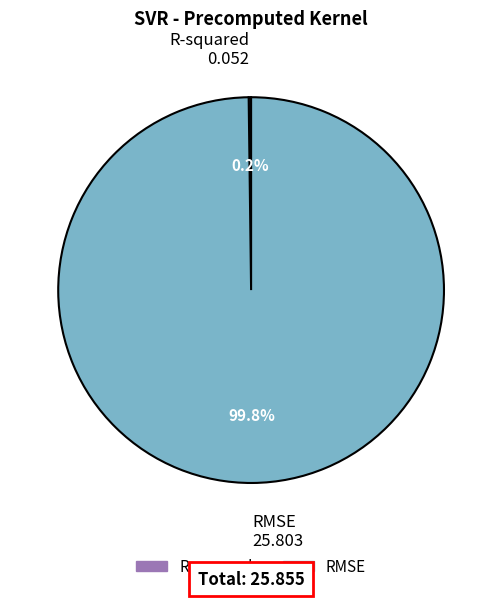

To the nearest percent, what percentage of the pie is RMSE?

100%